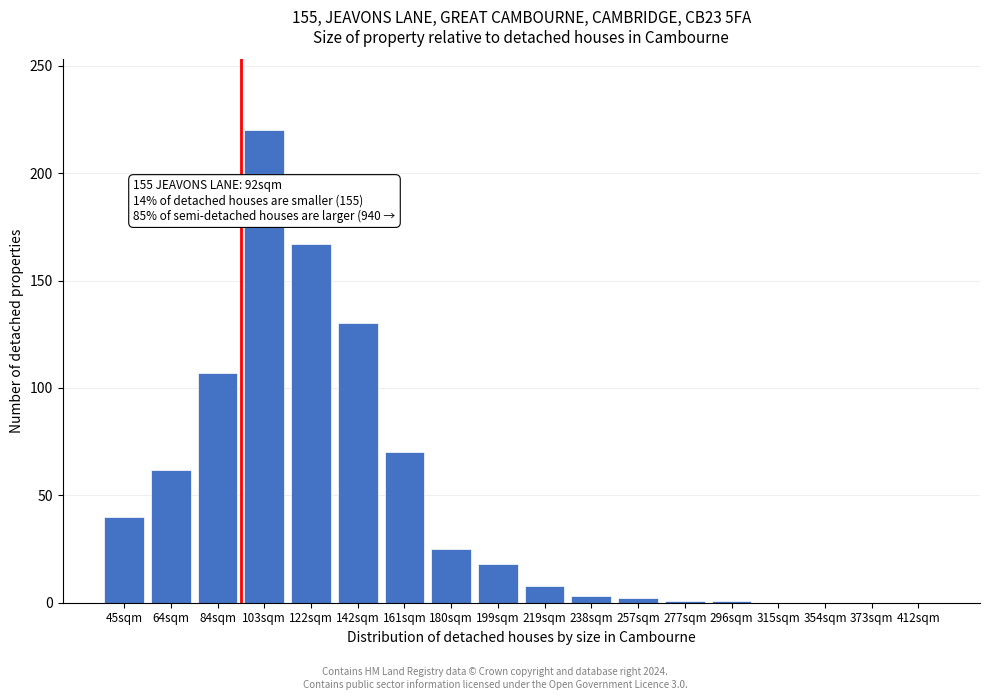

Read the value at 161sqm.

70